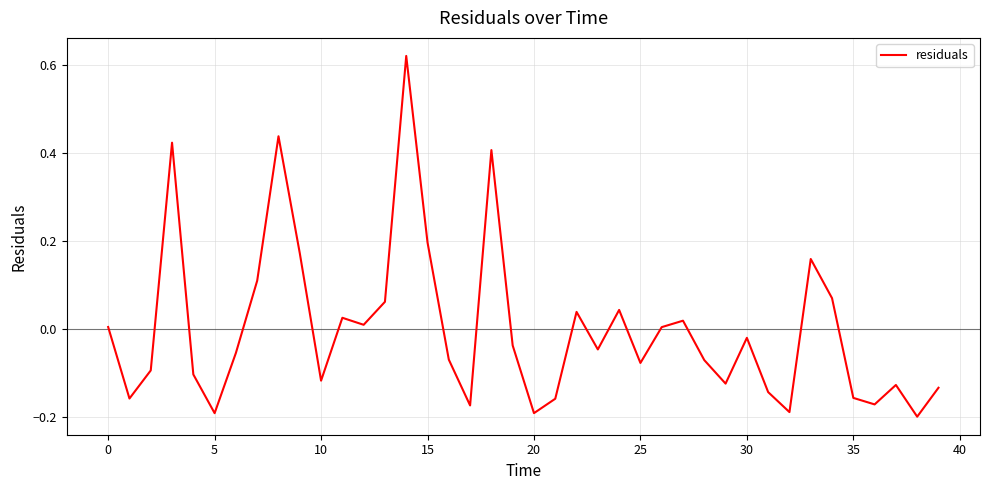

What is the difference between the maximum and minimum values?

0.8